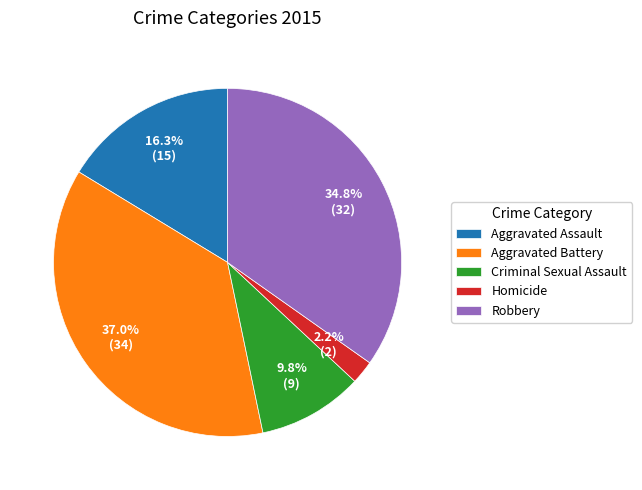

How many segments does this pie chart have?

5